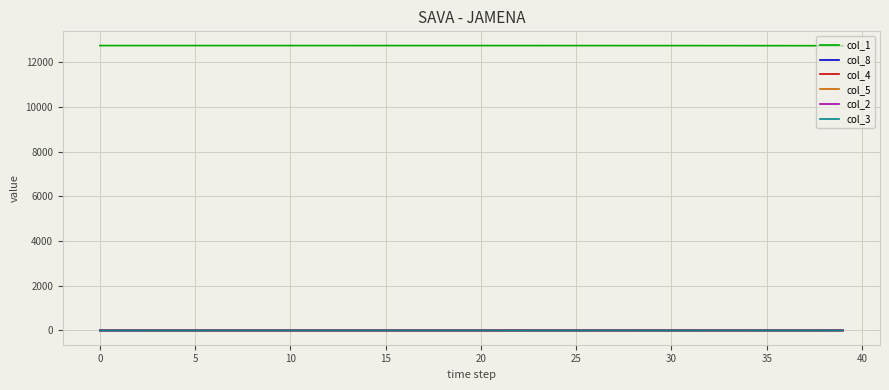

True or false: col_1 and col_8 intersect in this chart.

False